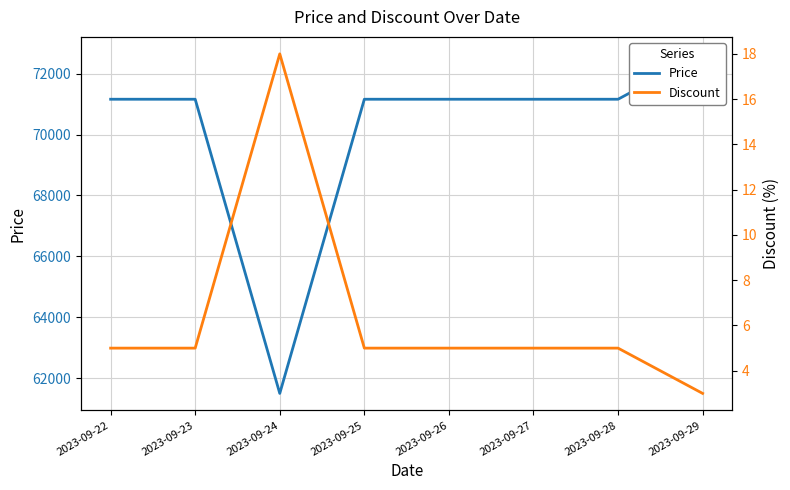

The Price series shows 22000 at 2023-09-22. True or false?

False